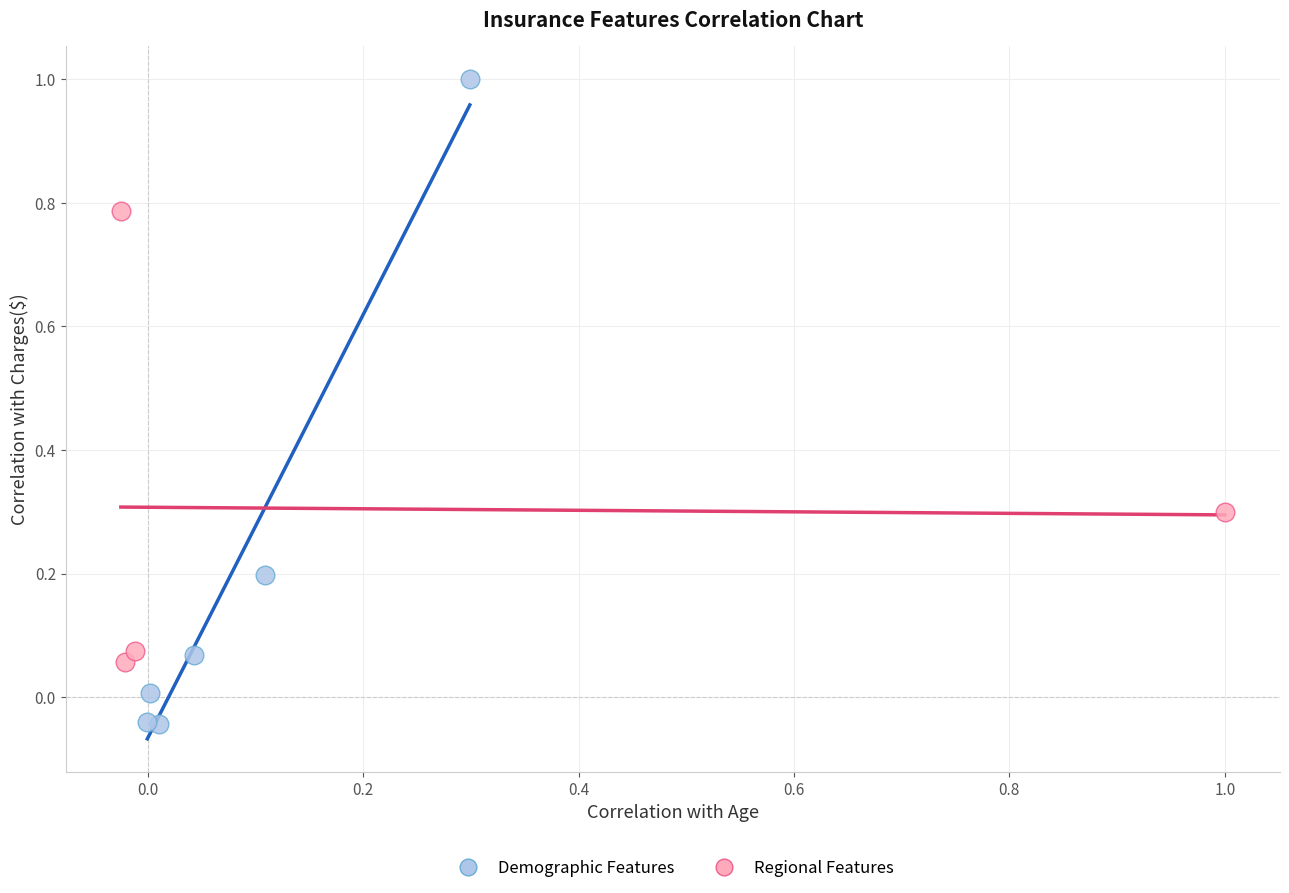

Which series reaches the maximum Y coordinate?

Demographic Features